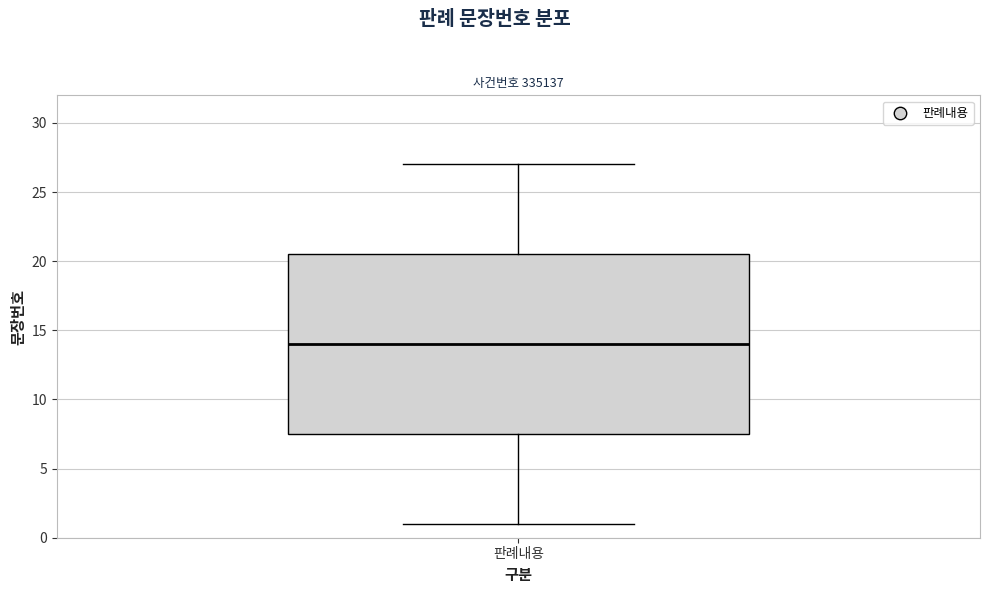

Where is the lower edge of the box for 판례내용 on the y-axis? The values are not printed on the chart, so give them approximately, as read against the axis.

7.5